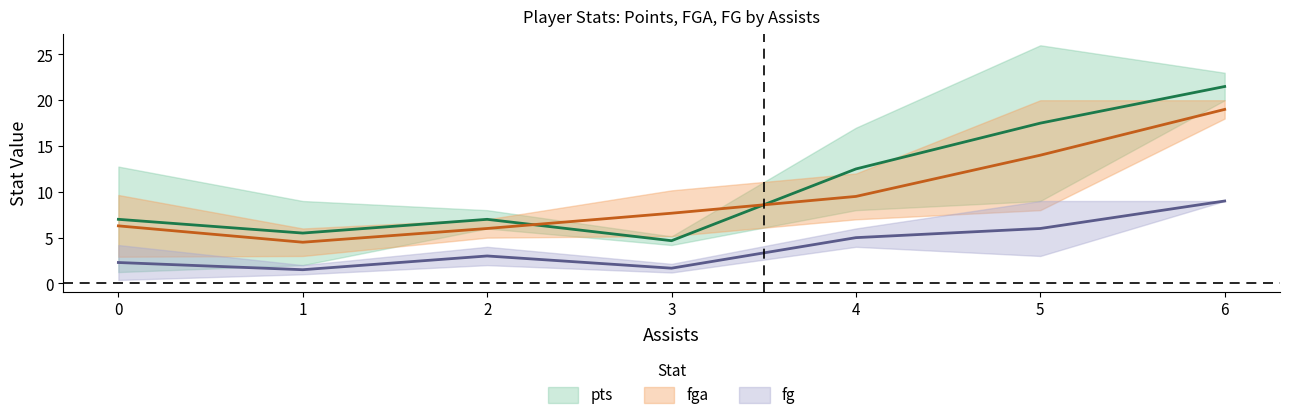

Rank the series by their maximum value, from lowest to highest.

fg, fga, pts